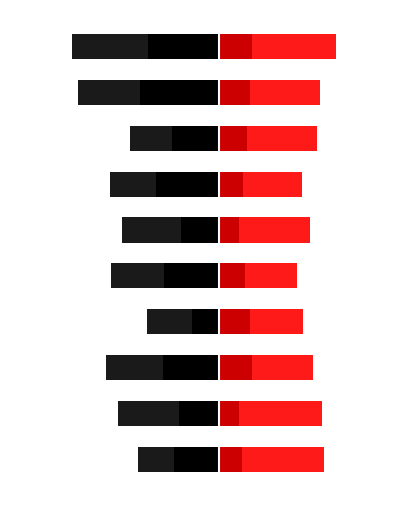

List the labels in order of Aggravated Battery value, smallest first.

2024, 2016, 2023, 2020, 2017, 2019, 2021, 2018, 2022, 2015